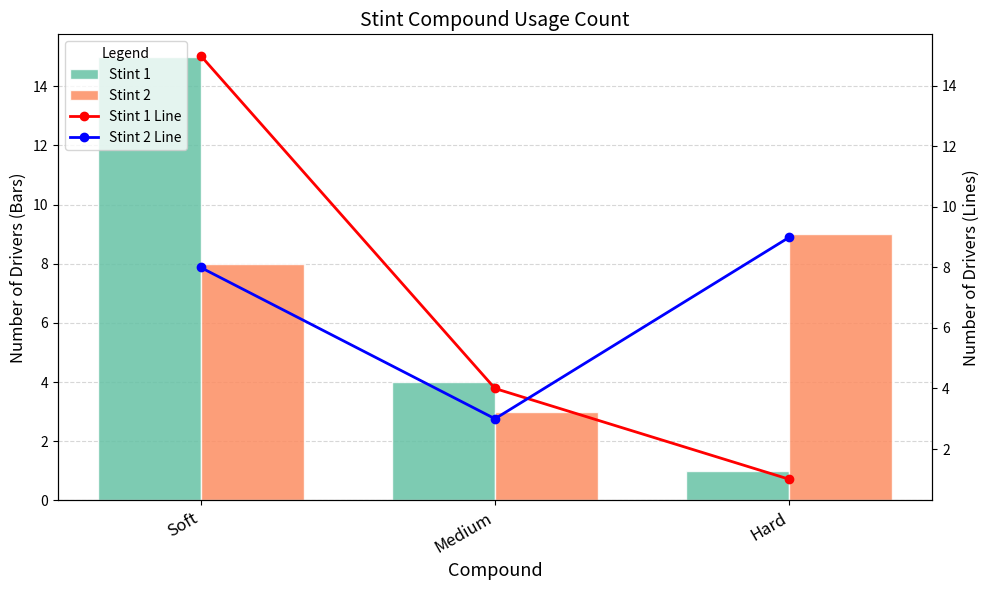

Which series has the largest total across all categories?

Stint 1